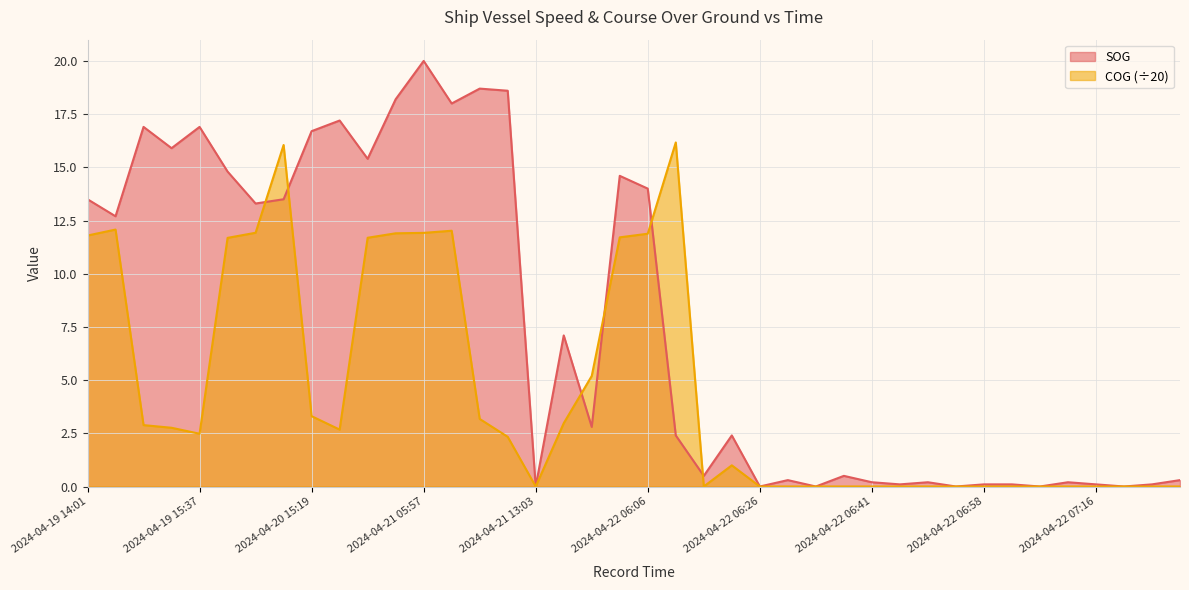

Reading left to right, list all the values displayed in this chart.

SOG: 2024-04-19 14:01=13.5	2024-04-19 14:06=12.7	2024-04-19 15:30=16.9	2024-04-19 15:35=15.9	2024-04-19 15:37=16.9	2024-04-20 13:57=14.8	2024-04-20 14:02=13.3	2024-04-20 15:15=13.5	2024-04-20 15:19=16.7	2024-04-20 15:21=17.2	2024-04-21 05:50=15.4	2024-04-21 05:54=18.2	2024-04-21 05:57=20.0	2024-04-21 05:59=18.0	2024-04-21 12:55=18.7	2024-04-21 13:00=18.6	2024-04-21 13:03=0.0	2024-04-21 13:08=7.1	2024-04-21 13:10=2.8	2024-04-22 06:02=14.6	2024-04-22 06:06=14.0	2024-04-22 06:14=2.4	2024-04-22 06:18=0.5	2024-04-22 06:22=2.4	2024-04-22 06:26=0.0	2024-04-22 06:31=0.3	2024-04-22 06:35=0.0	2024-04-22 06:40=0.5	2024-04-22 06:41=0.2	2024-04-22 06:44=0.1	2024-04-22 06:51=0.2	2024-04-22 06:55=0.0	2024-04-22 06:58=0.1	2024-04-22 07:03=0.1	2024-04-22 07:07=0.0	2024-04-22 07:10=0.2	2024-04-22 07:16=0.1	2024-04-22 07:20=0.0	2024-04-22 07:24=0.1	2024-04-22 07:28=0.3
COG: 2024-04-19 14:01=11.8	2024-04-19 14:06=12.1	2024-04-19 15:30=2.9	2024-04-19 15:35=2.8	2024-04-19 15:37=2.5	2024-04-20 13:57=11.7	2024-04-20 14:02=11.9	2024-04-20 15:15=16.1	2024-04-20 15:19=3.3	2024-04-20 15:21=2.7	2024-04-21 05:50=11.7	2024-04-21 05:54=11.9	2024-04-21 05:57=11.9	2024-04-21 05:59=12.0	2024-04-21 12:55=3.2	2024-04-21 13:00=2.3	2024-04-21 13:03=0.0	2024-04-21 13:08=3.0	2024-04-21 13:10=5.2	2024-04-22 06:02=11.7	2024-04-22 06:06=11.9	2024-04-22 06:14=16.2	2024-04-22 06:18=0.0	2024-04-22 06:22=1.0	2024-04-22 06:26=0.0	2024-04-22 06:31=0.0	2024-04-22 06:35=0.0	2024-04-22 06:40=0.0	2024-04-22 06:41=0.0	2024-04-22 06:44=0.0	2024-04-22 06:51=0.0	2024-04-22 06:55=0.0	2024-04-22 06:58=0.0	2024-04-22 07:03=0.0	2024-04-22 07:07=0.0	2024-04-22 07:10=0.0	2024-04-22 07:16=0.0	2024-04-22 07:20=0.0	2024-04-22 07:24=0.0	2024-04-22 07:28=0.0